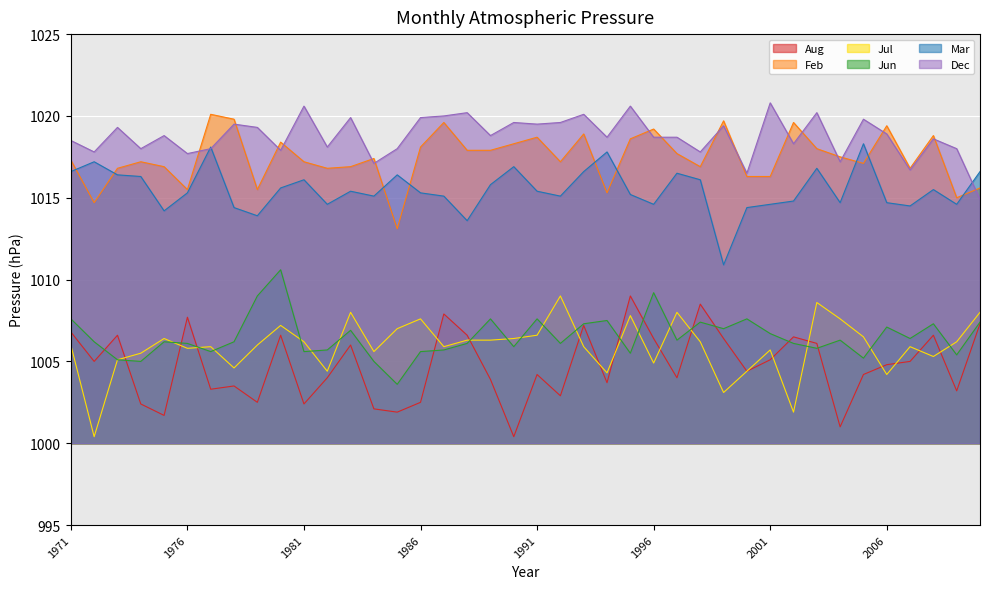

What is the difference between the Aug values at 1976 and 1983?

1.7